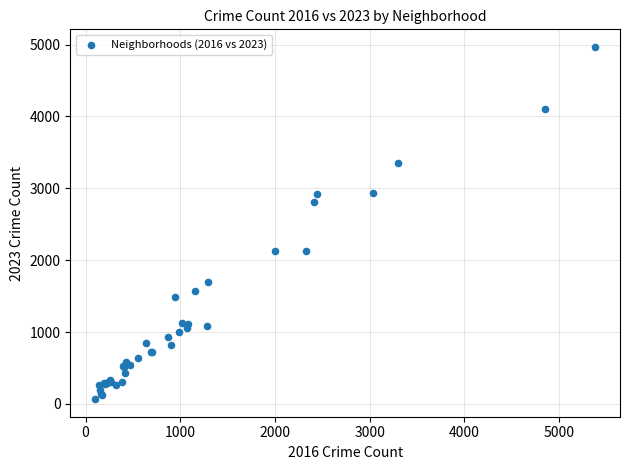

What Y value in the scatter plot is closest to 2517?

2808